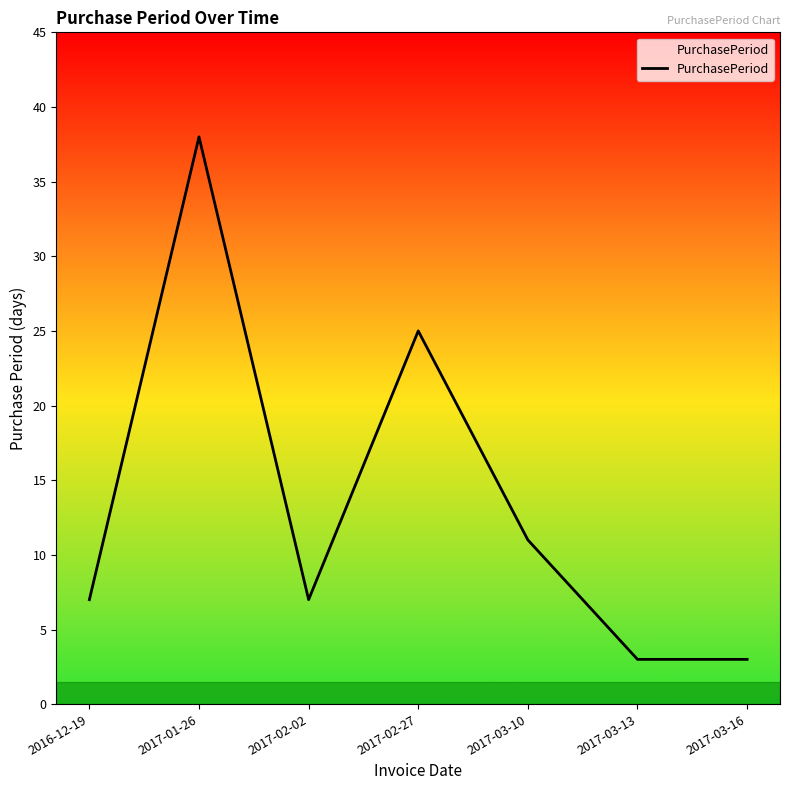

Reading left to right, transcribe all the data shown in this chart.

7	38	7	25	11	3	3